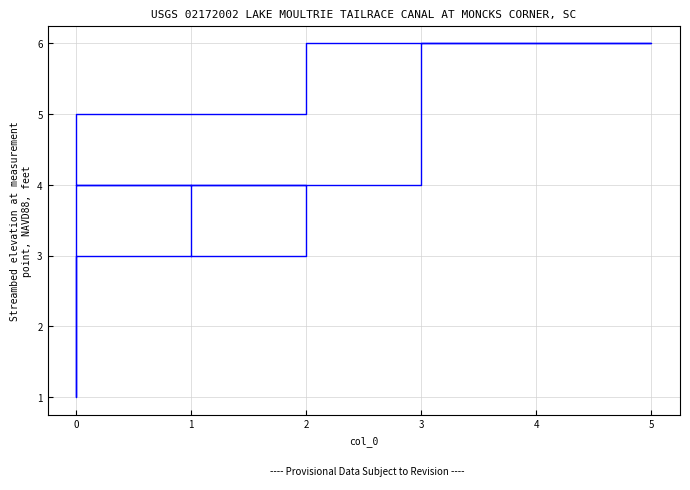

What is the difference between the maximum and second lowest values?

3